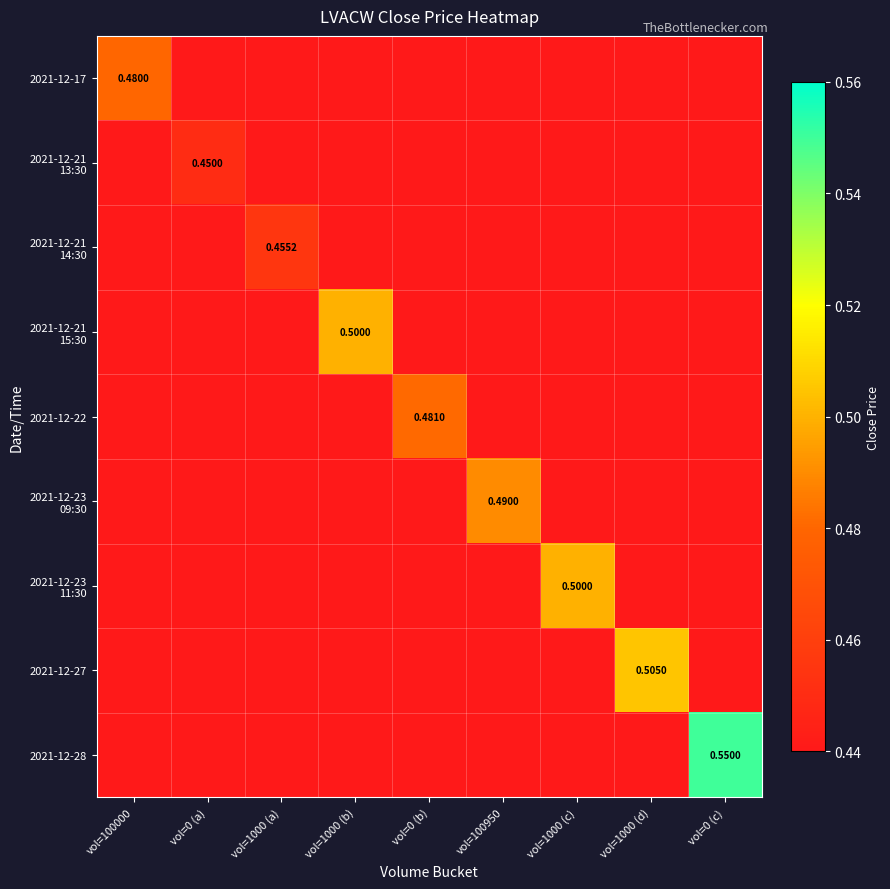

What is the difference between the highest and lowest values at vol=1000 (a)?

0.5